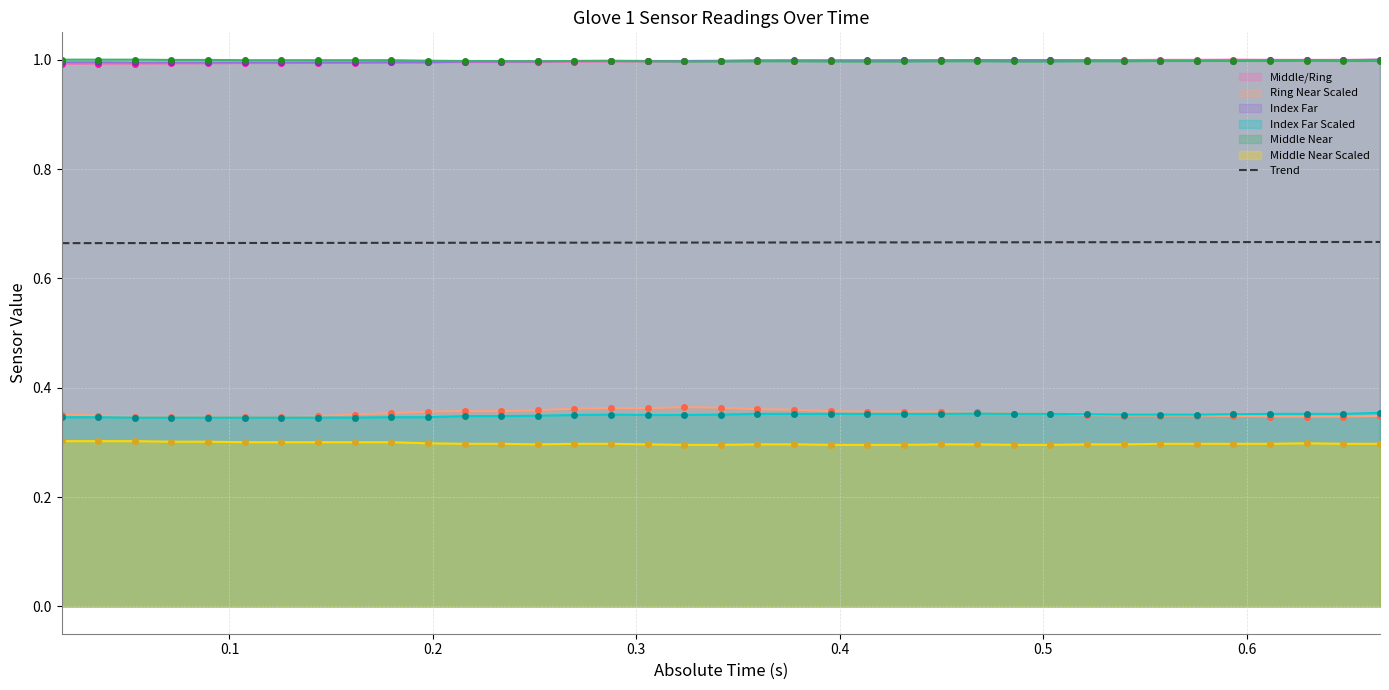

True or false: Trend and Ring Near Scaled cross at least once.

False